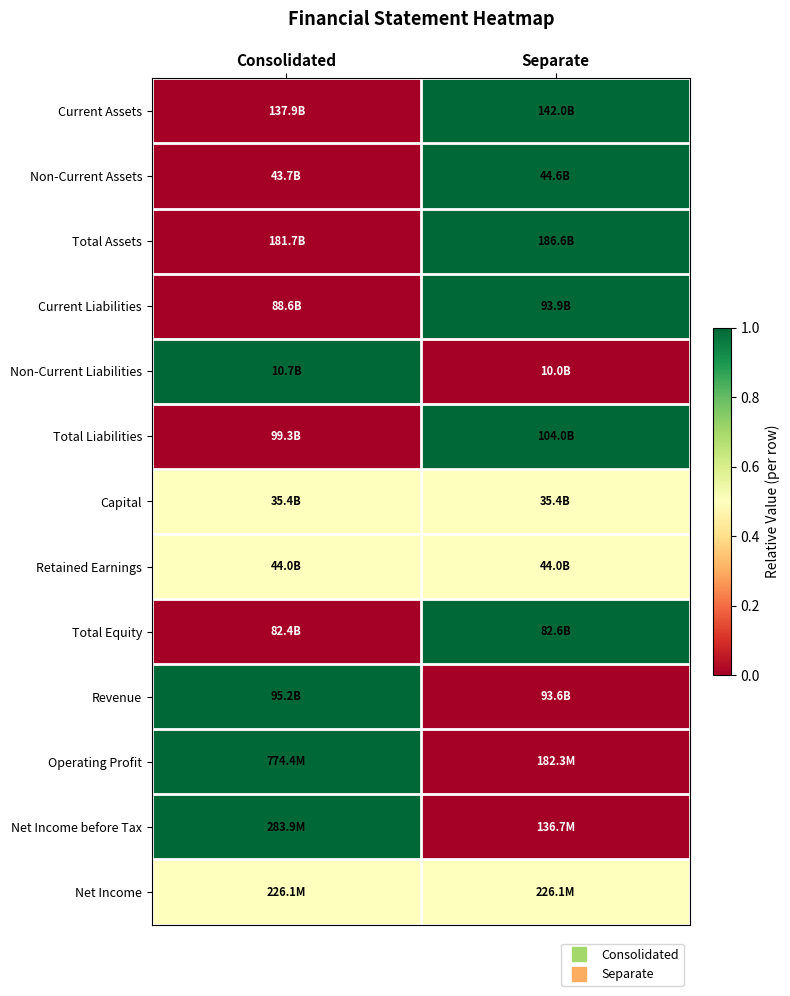

What is the spread (max minus min) of values at Separate?

1.0